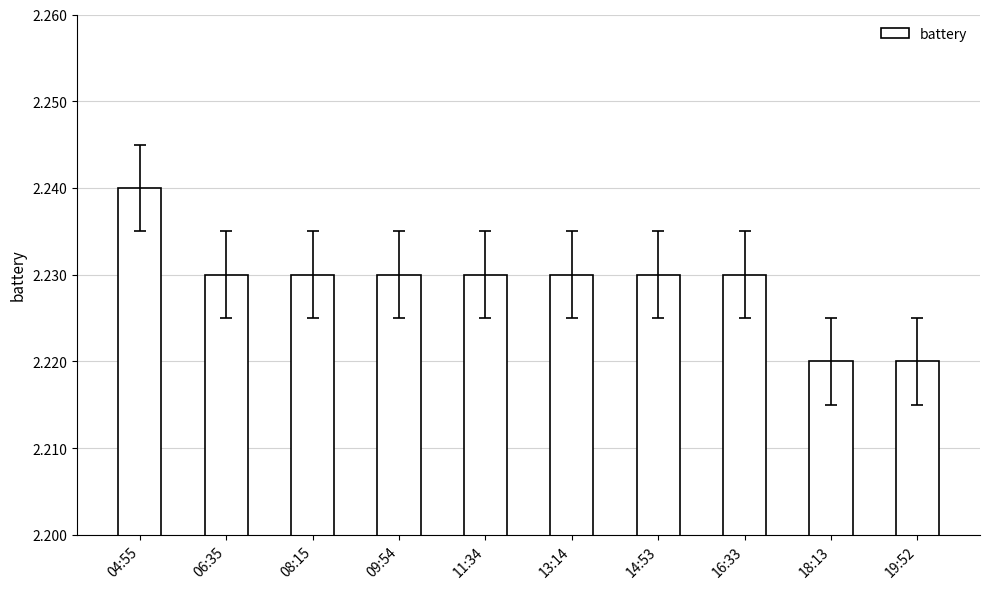

Which label corresponds to the largest value in the chart?

04:55